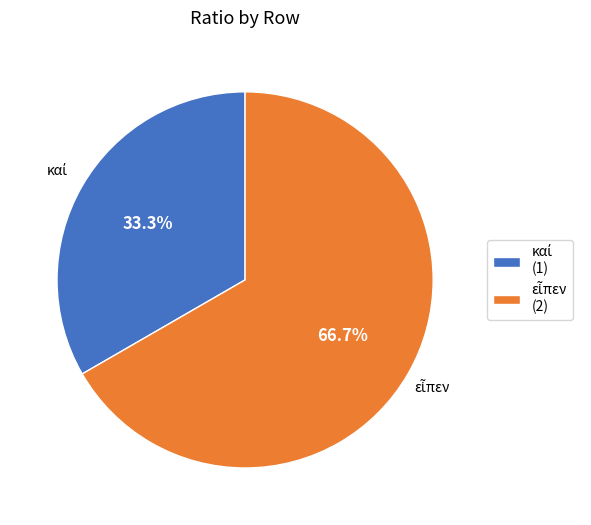

What is the change in value from καί to εἶπεν?

+1